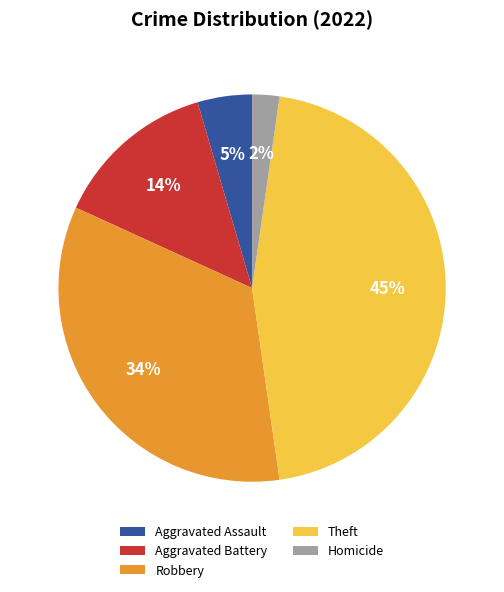

Which slice is the largest?

Theft